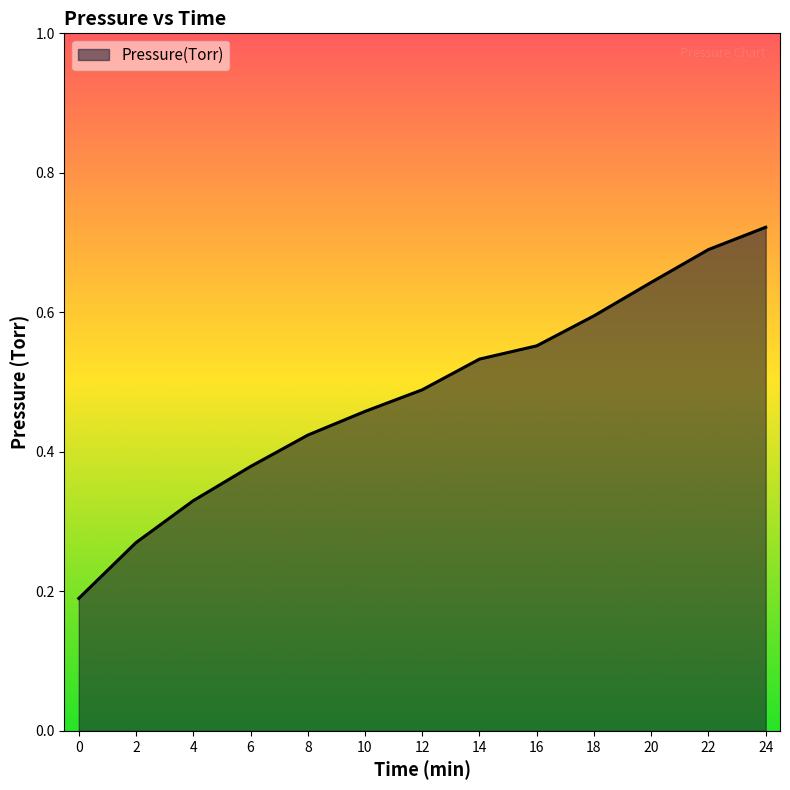

At which category does the chart reach its peak across all series?

24